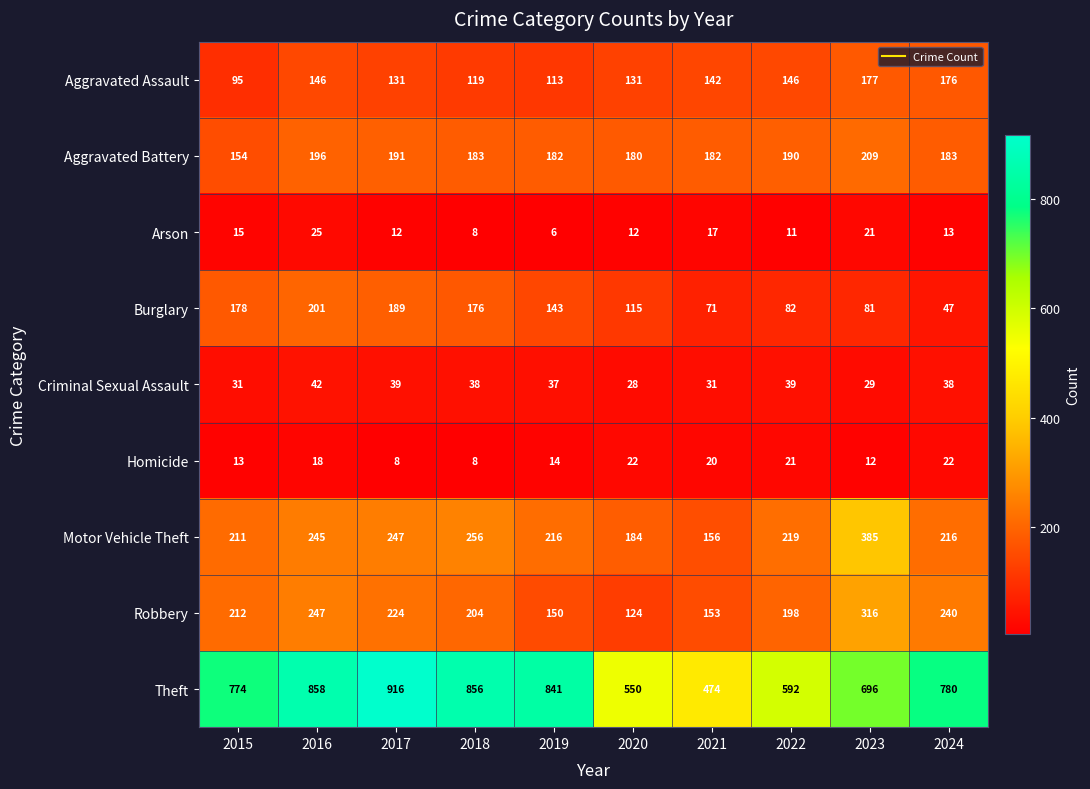

What is the sum of the Arson values at 2021 and 2020?

29